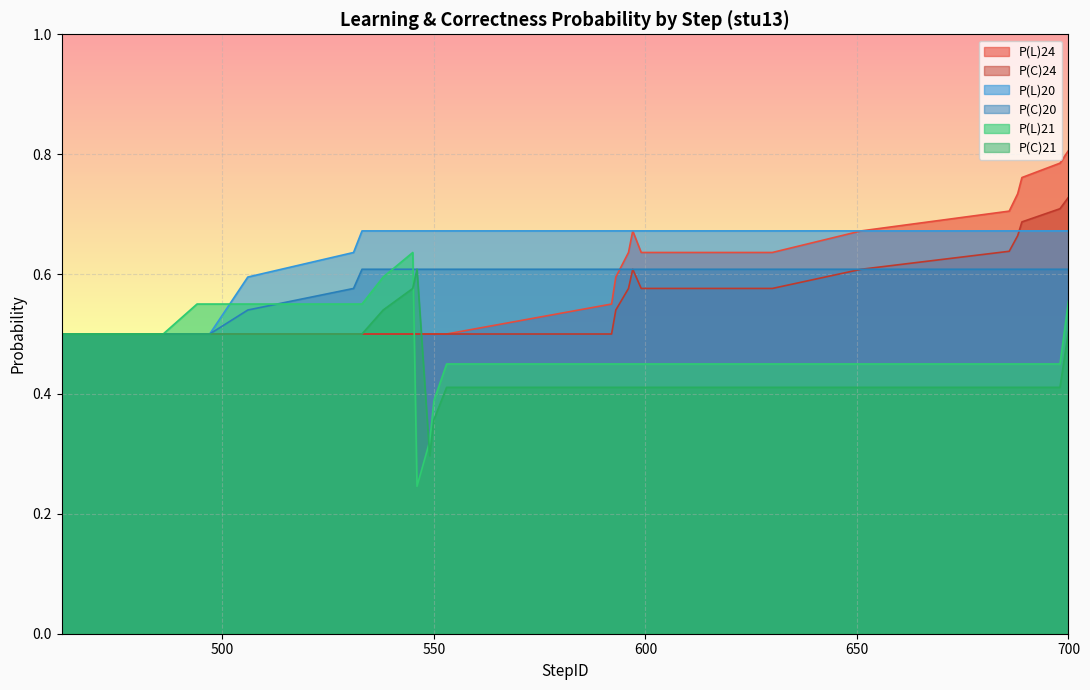

Count the number of data series in this chart.

6